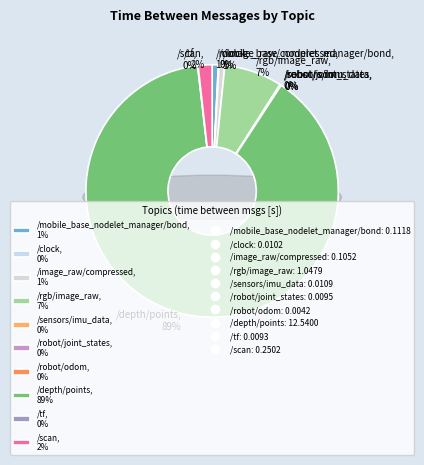

To the nearest percent, what is the difference between the largest and smallest slice percentages?

89%